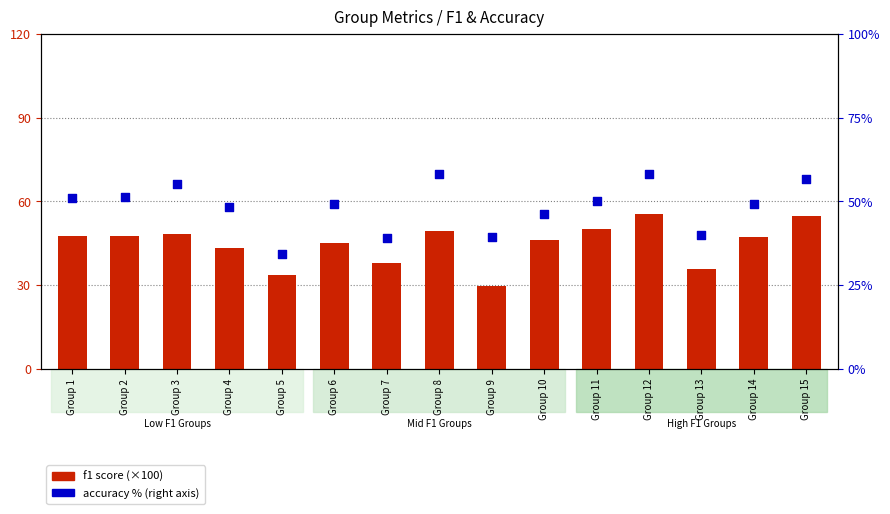

Is the value of f1 score (×100) at Group 5 greater than the value of accuracy (×100%) at Group 8?

No